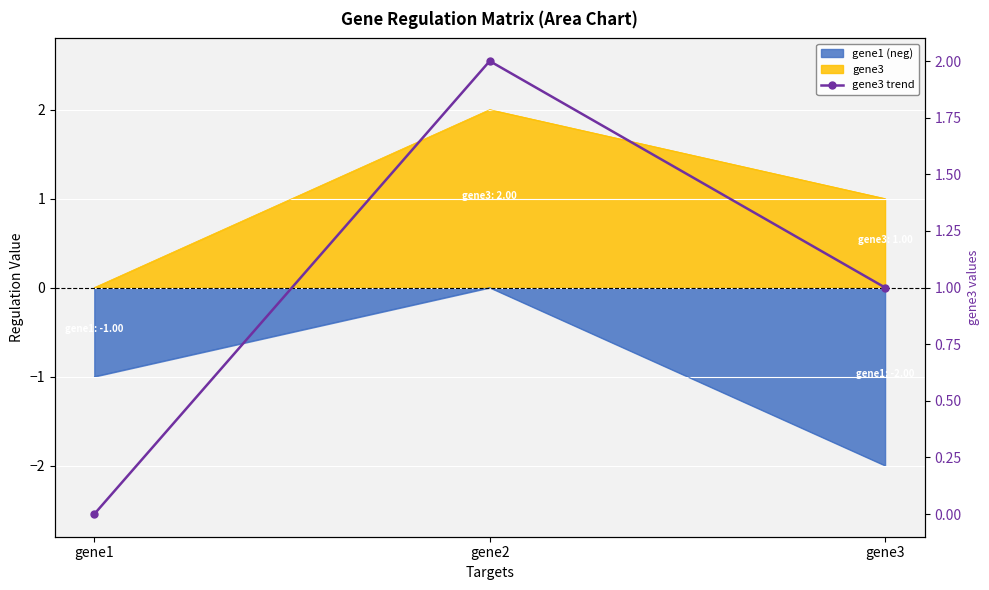

Reading right to left, list all the values displayed in this chart.

gene3=1.0	gene2=2.0	gene1=0.0